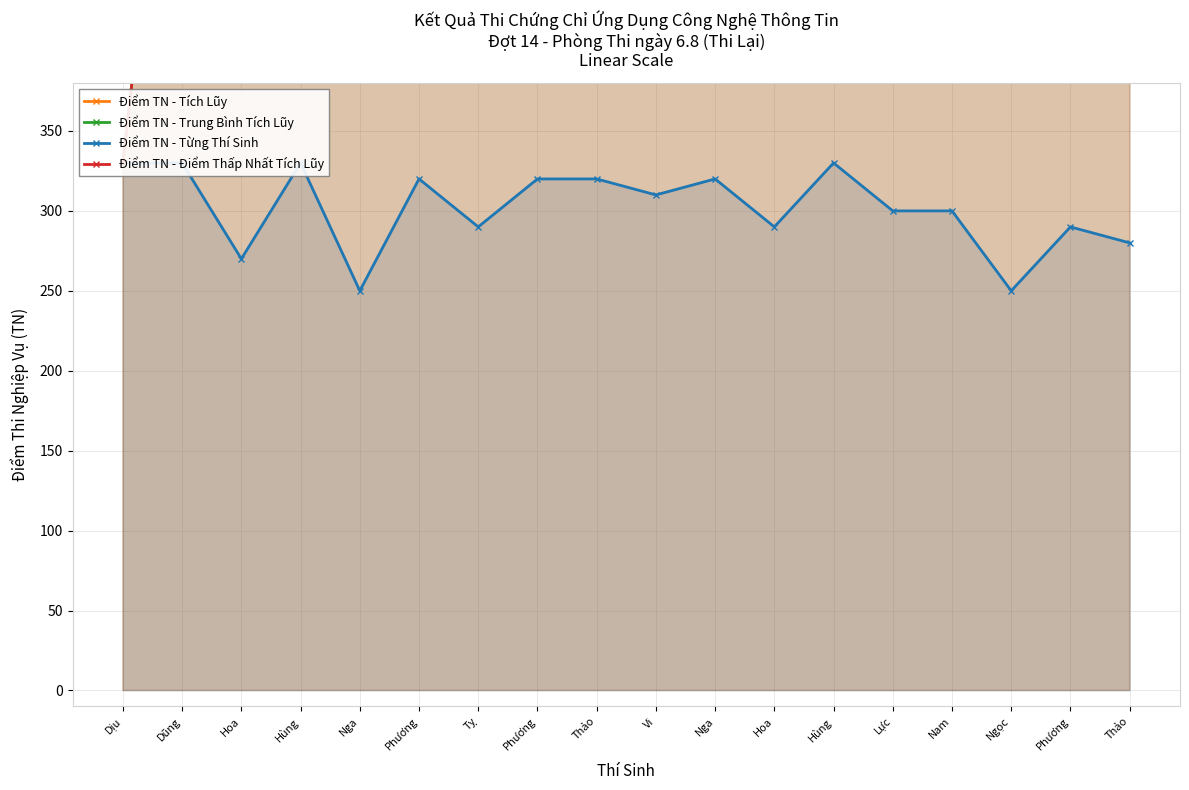

What is the difference between the highest and lowest values at Phương?

1510